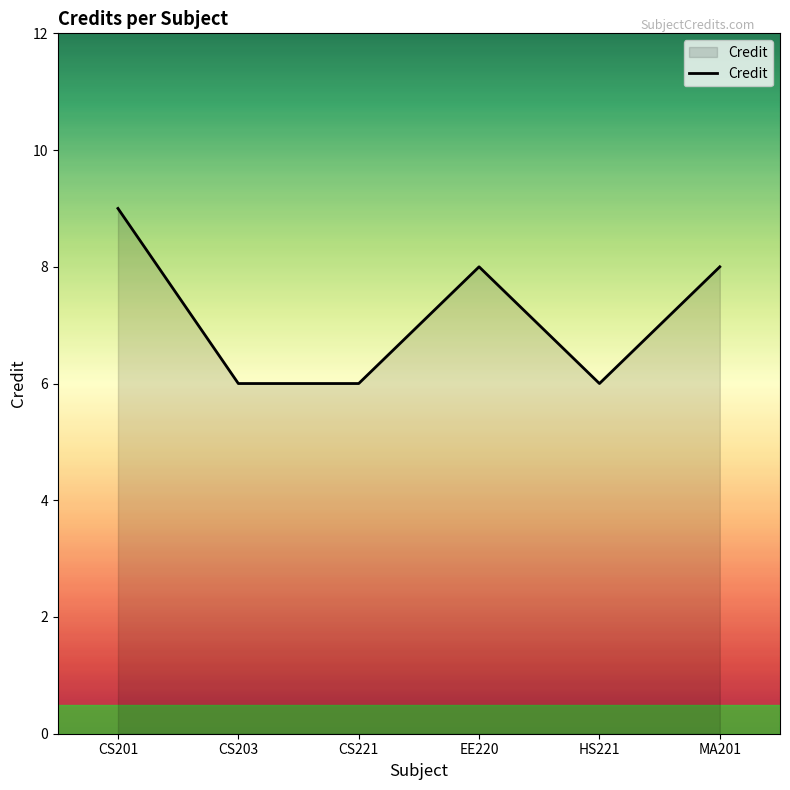

How many interior local peaks (higher than both neighbors) does the data have?

1